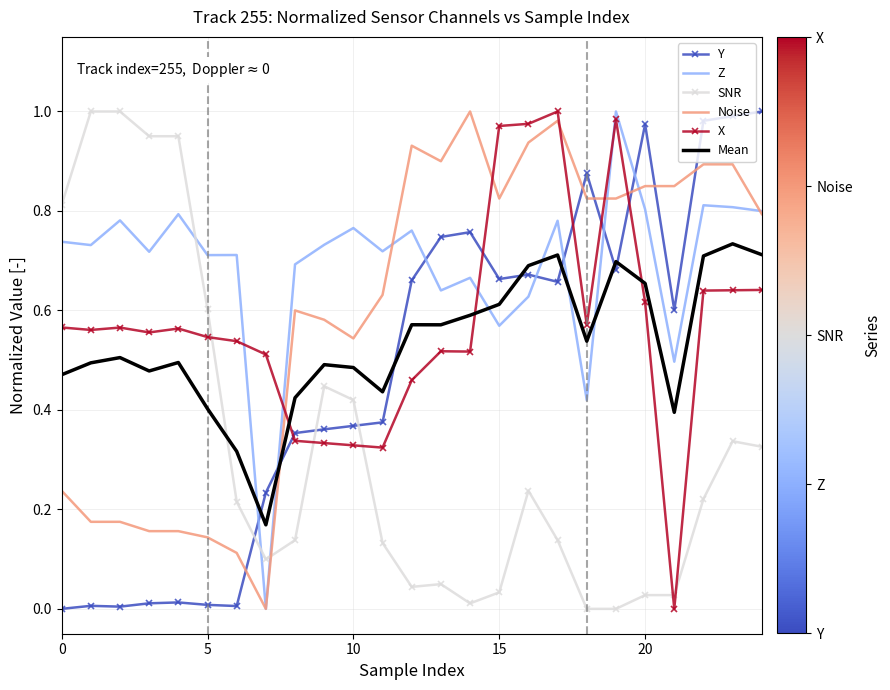

Which series has the largest total across all categories?

Z